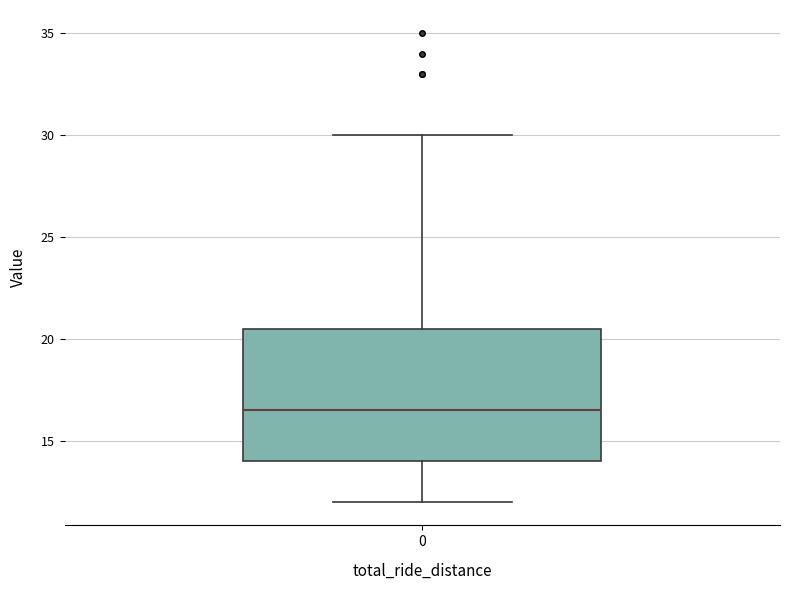

Where does the lower whisker of the box at x = 0 end on the y-axis? The values are not printed on the chart, so give them approximately, as read against the axis.

12.0